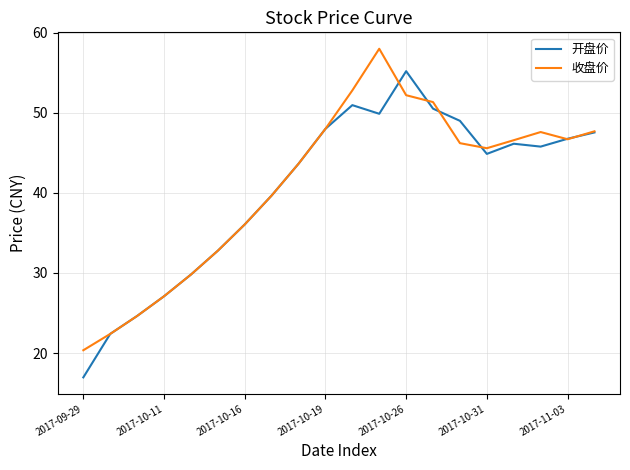

What is the sum of all 收盘价 values?

819.1